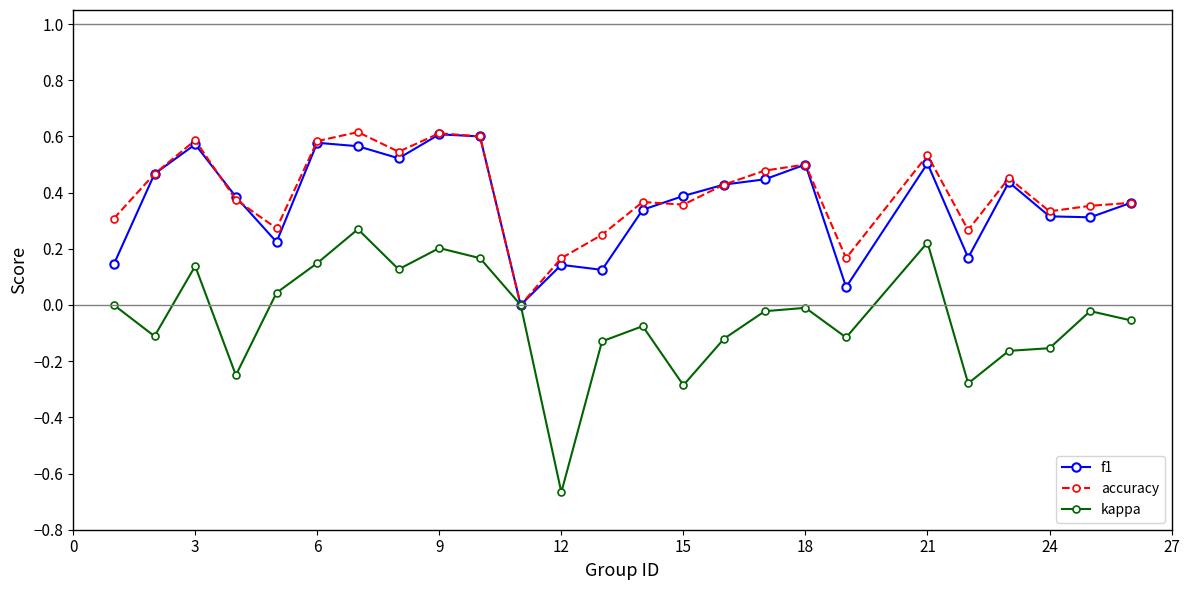

True or false: f1 has more than 2 points higher than both neighbors.

True